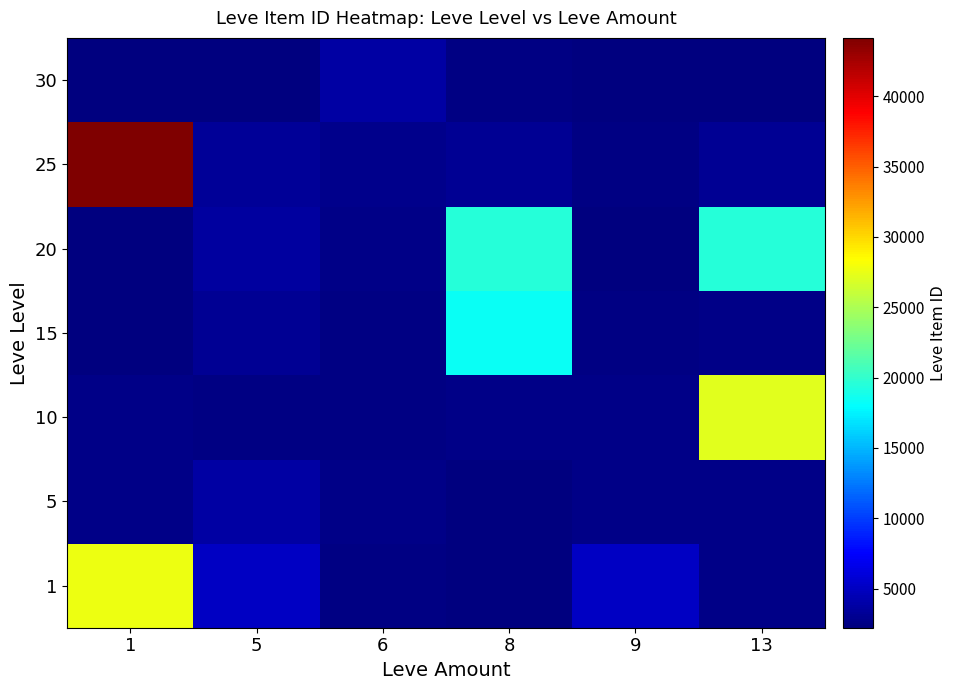

What is the total value across all series at 9?

19860